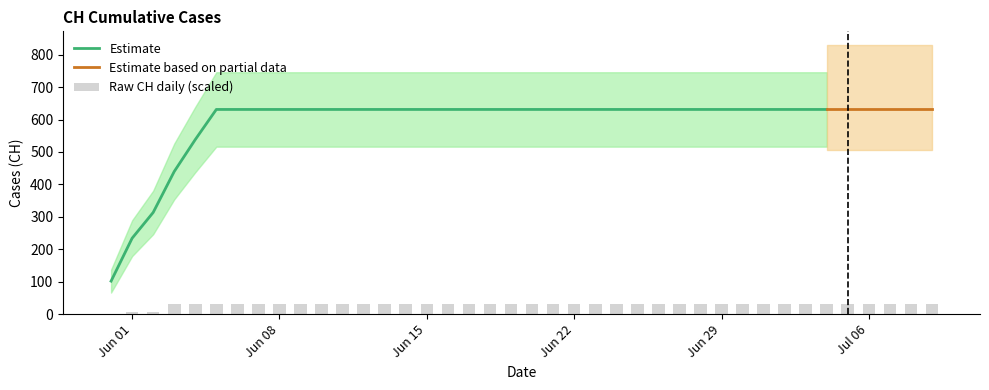

The chart shows a value of 31.6 at 2020-07-03. True or false?

True